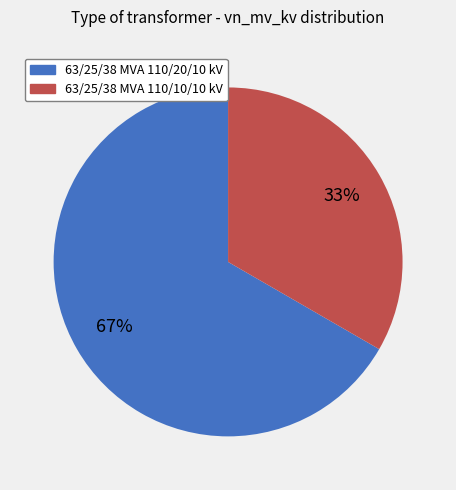

Is 63/25/38 MVA 110/10/10 kV the majority of the pie?

No